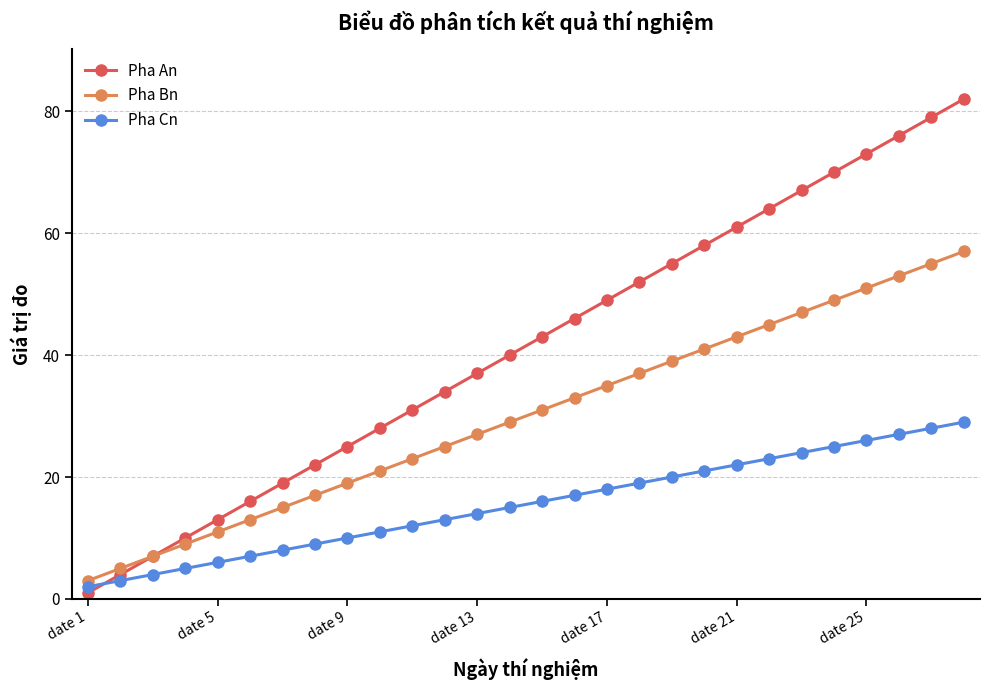

What is the average value of the Pha Bn series?

30